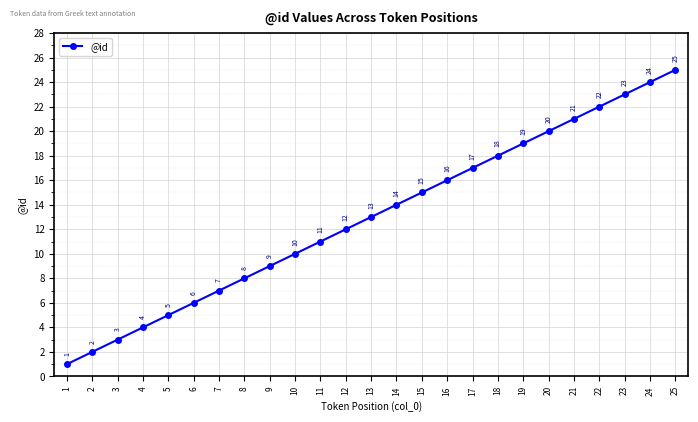

The chart shows a value of 1 at 5. True or false?

False